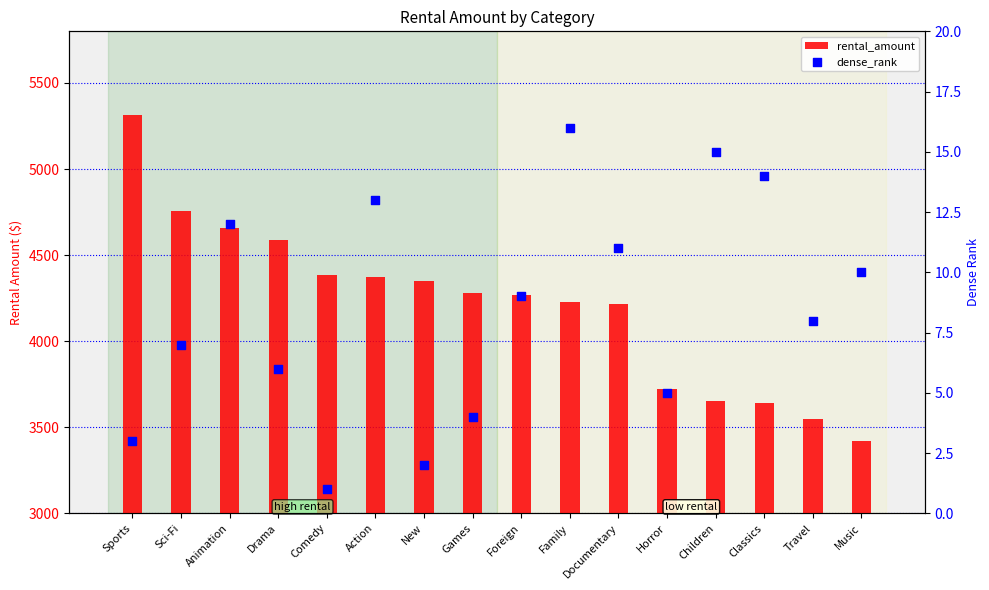

Which series has the widest spread of Y values?

rental_amount